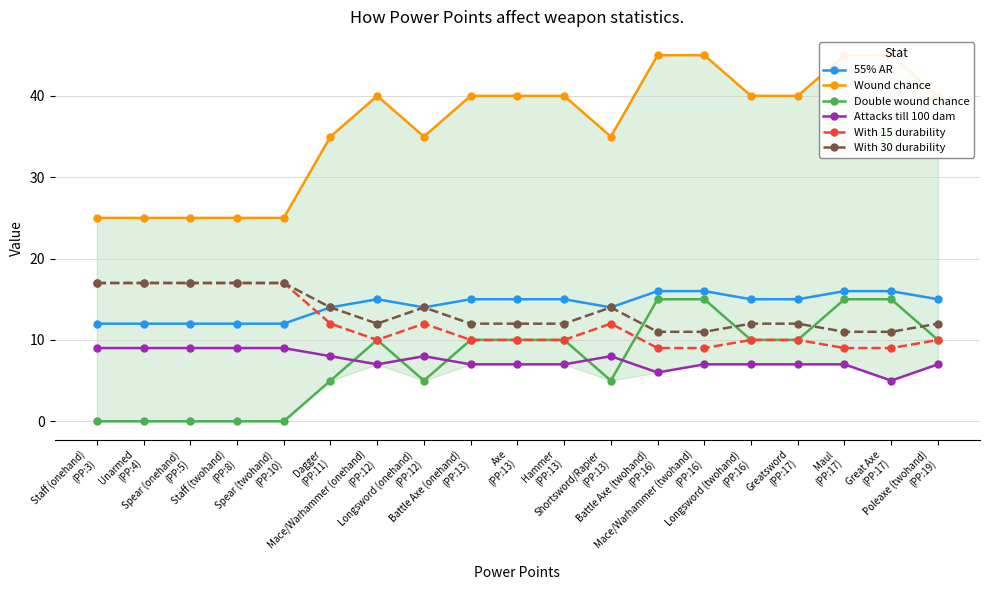

Is this an area chart (filled region under the line)?

No